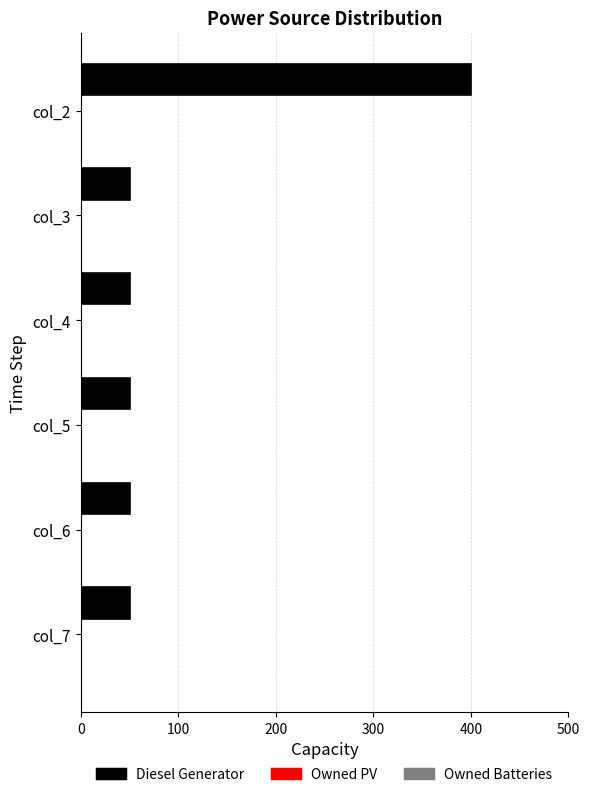

What is the value of the 3rd bar from the top?

51